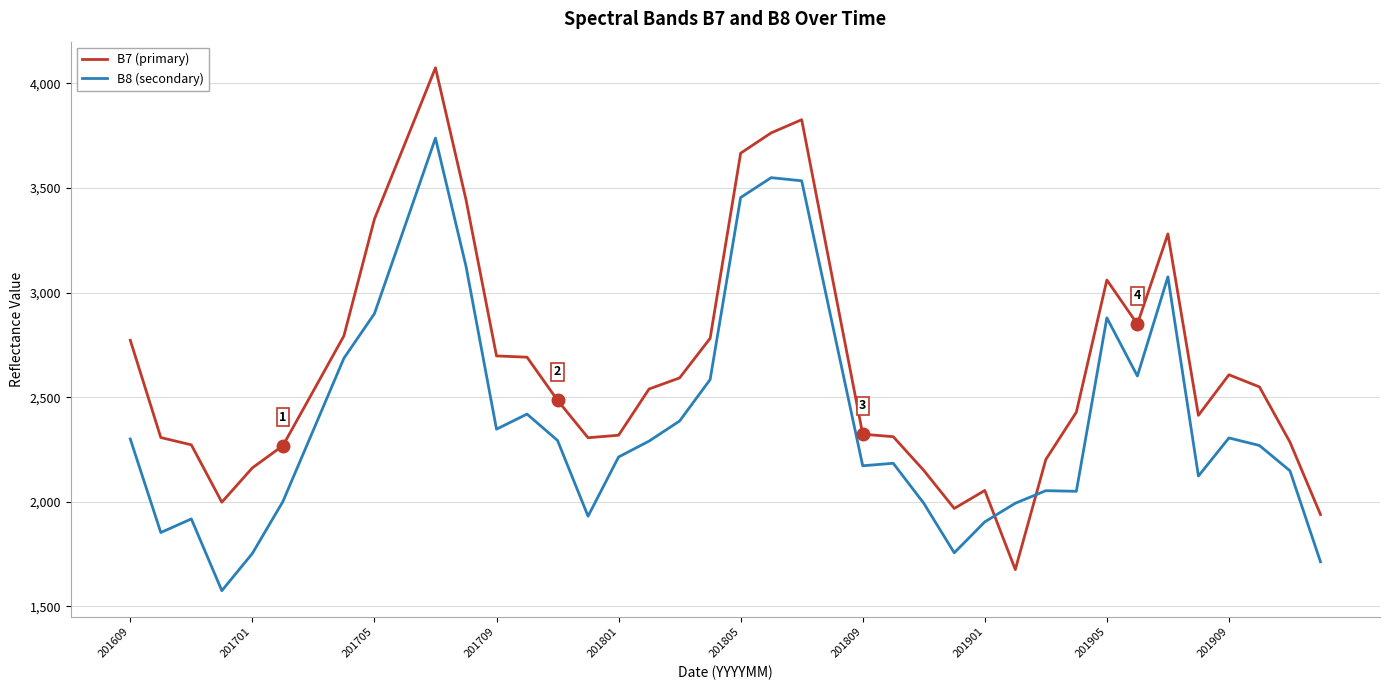

Rank the series by their maximum value, from highest to lowest.

B7 (primary), B8 (secondary)